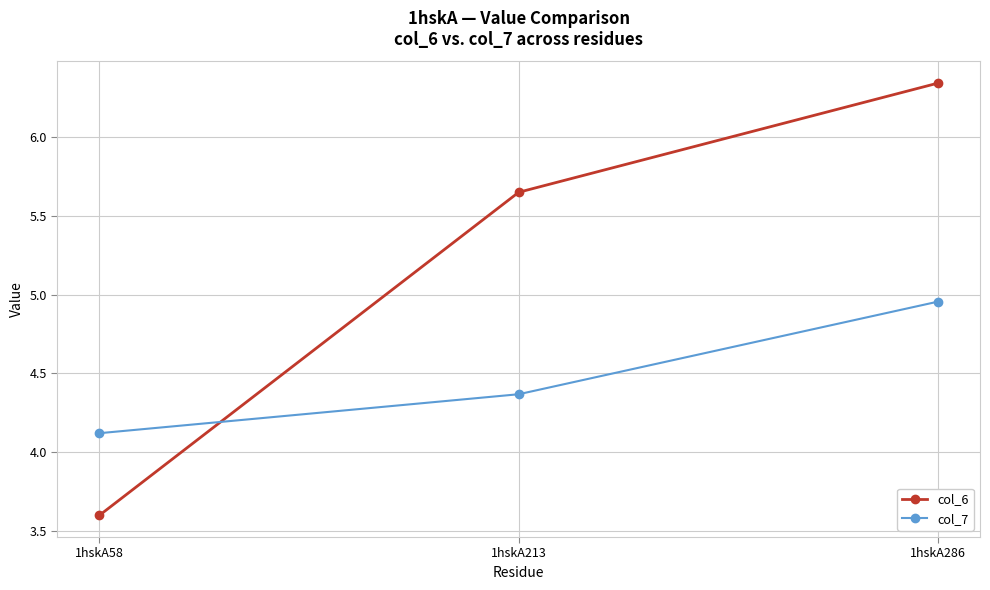

At 1hskA58, list the series in order from largest to smallest.

col_7, col_6